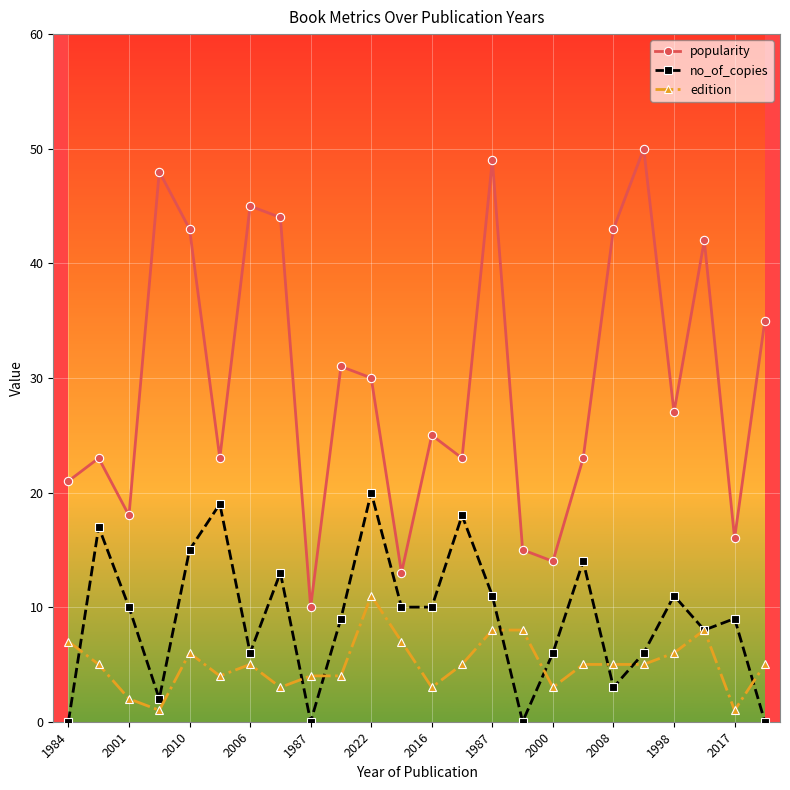

Which series has the largest total across all categories?

popularity